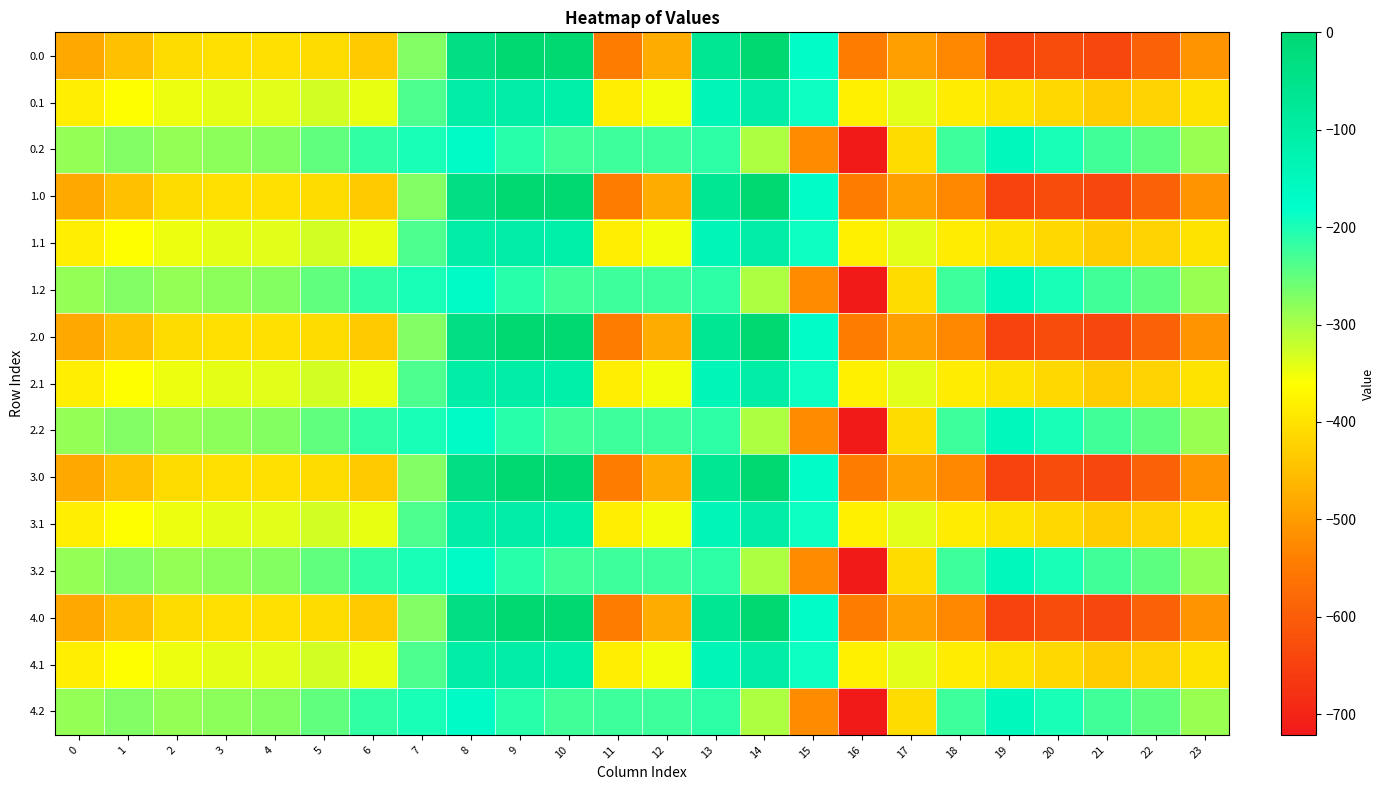

What is the spread (max minus min) of values at 2?

124.8